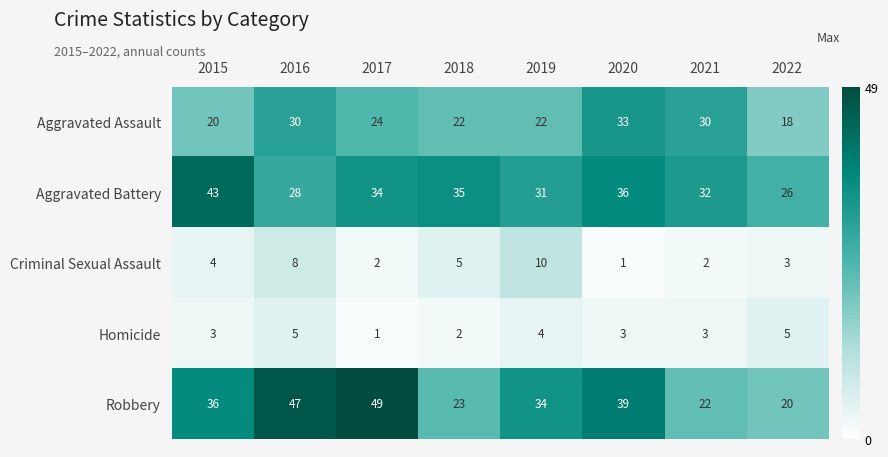

What is the difference between the highest and lowest values at 2021?

30